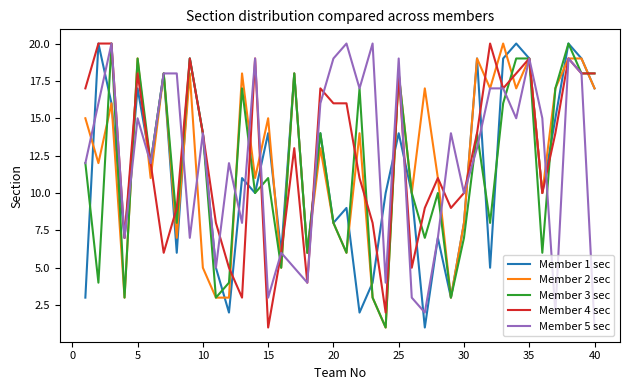

What is the maximum value shown in the chart?

20